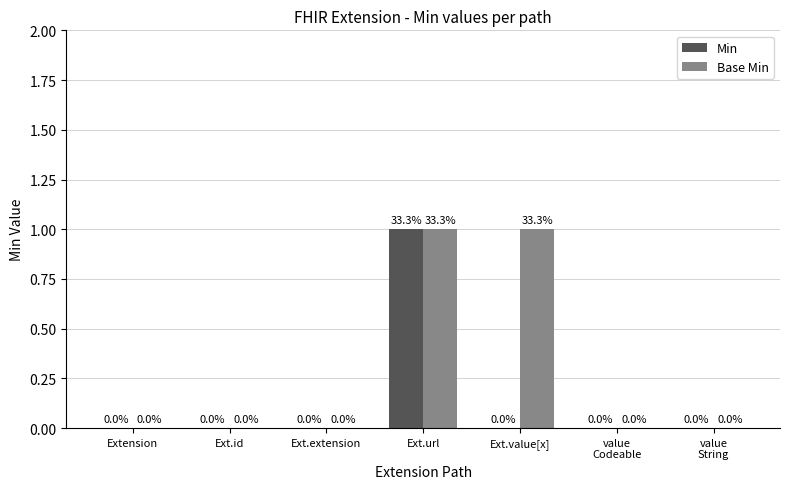

Reading right to left, what are all the values shown in this chart?

Min: 0	0	0	1	0	0	0
Base Min: 0	0	1	1	0	0	0